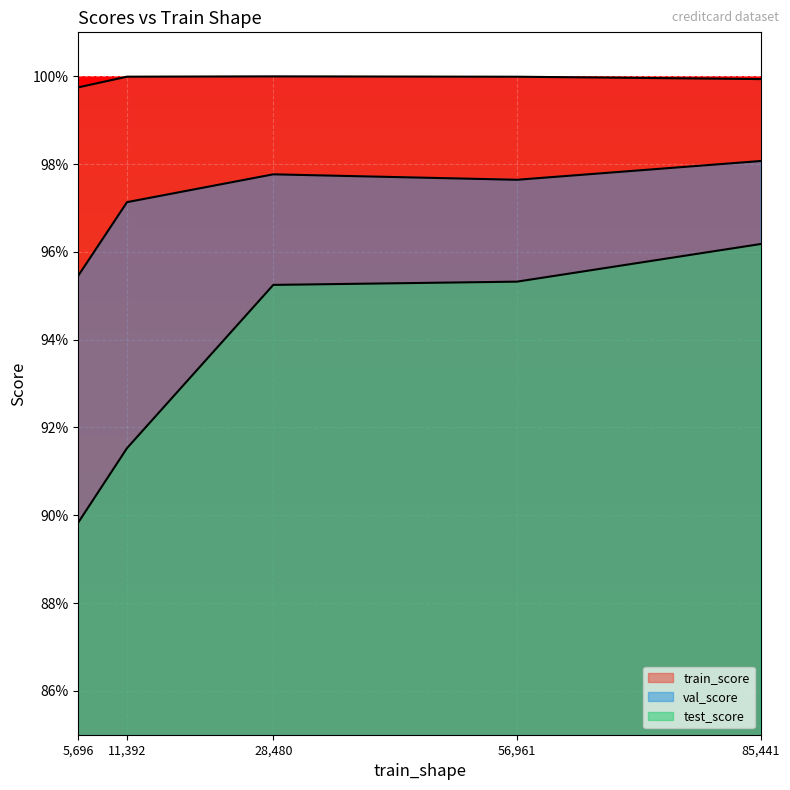

True or false: test_score and val_score intersect in this chart.

False